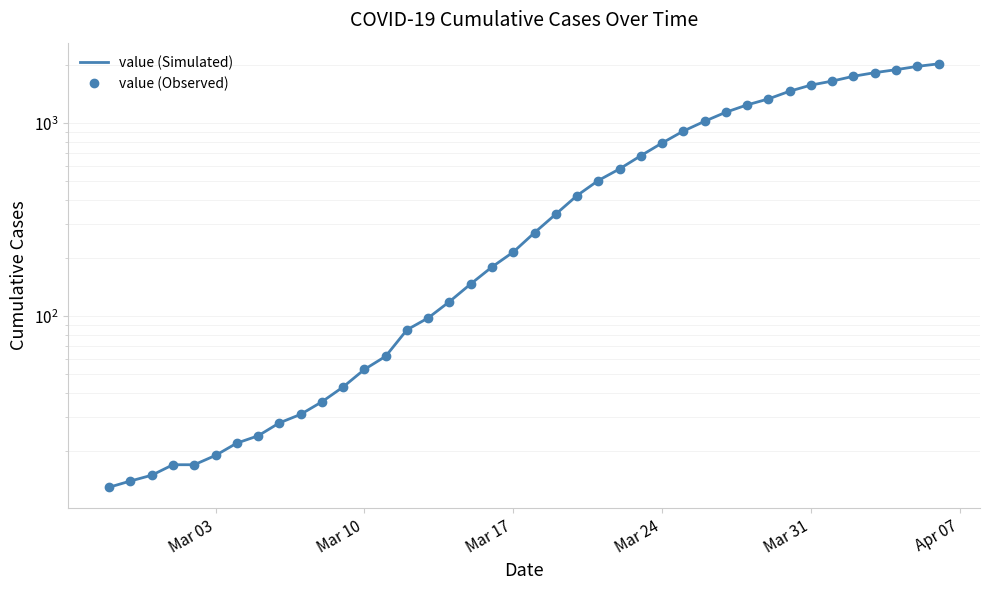

True or false: value (Simulated) and value (Observed) intersect in this chart.

False